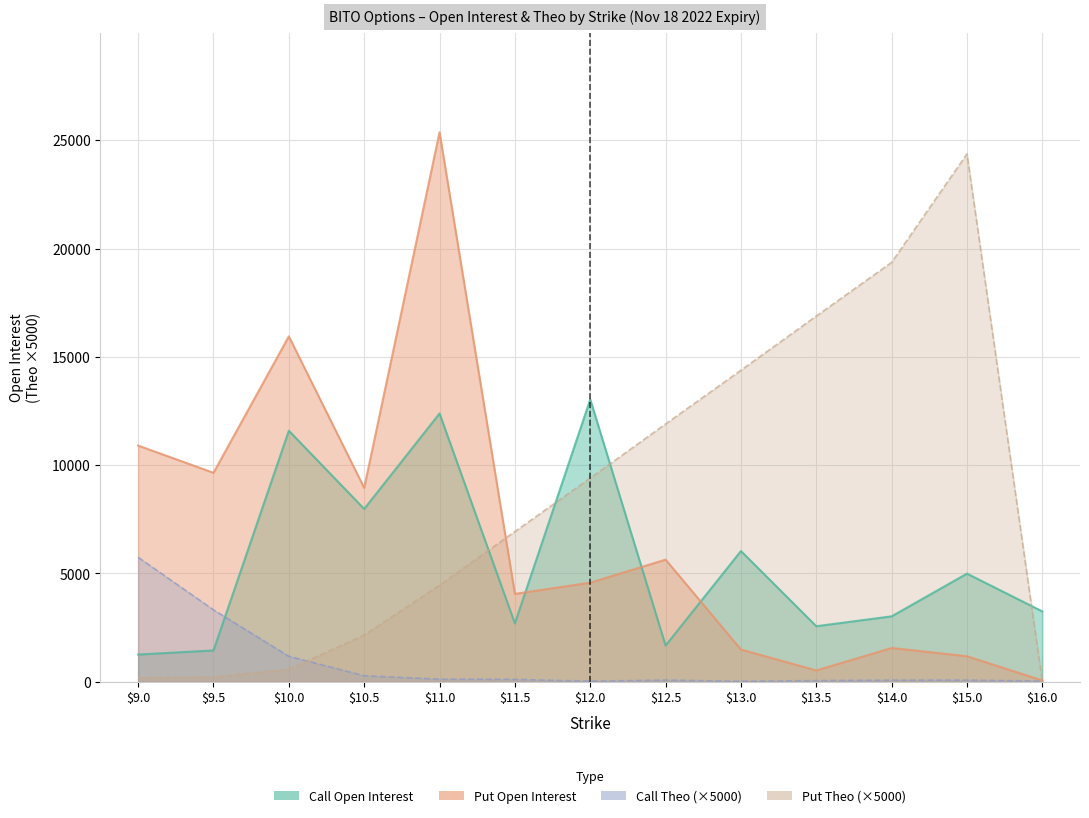

Which category has the lowest value in the Put Open Interest series?

16.0